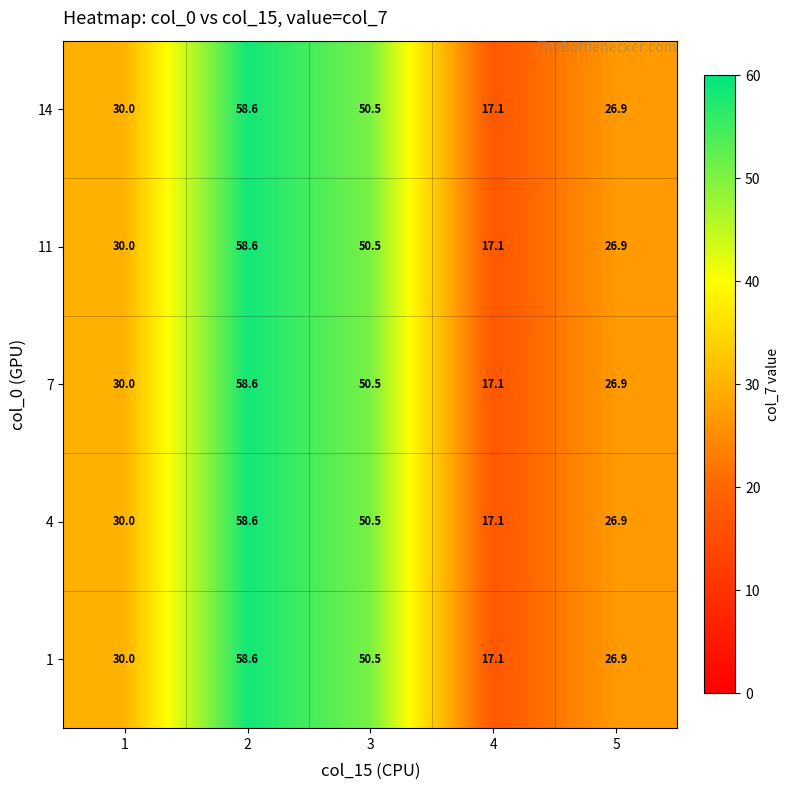

Reading left to right, extract all data points from this chart.

14: 1=30.0	2=58.6	3=50.5	4=17.1	5=26.9
11: 1=30.0	2=58.6	3=50.5	4=17.1	5=26.9
7: 1=30.0	2=58.6	3=50.5	4=17.1	5=26.9
4: 1=30.0	2=58.6	3=50.5	4=17.1	5=26.9
1: 1=30.0	2=58.6	3=50.5	4=17.1	5=26.9